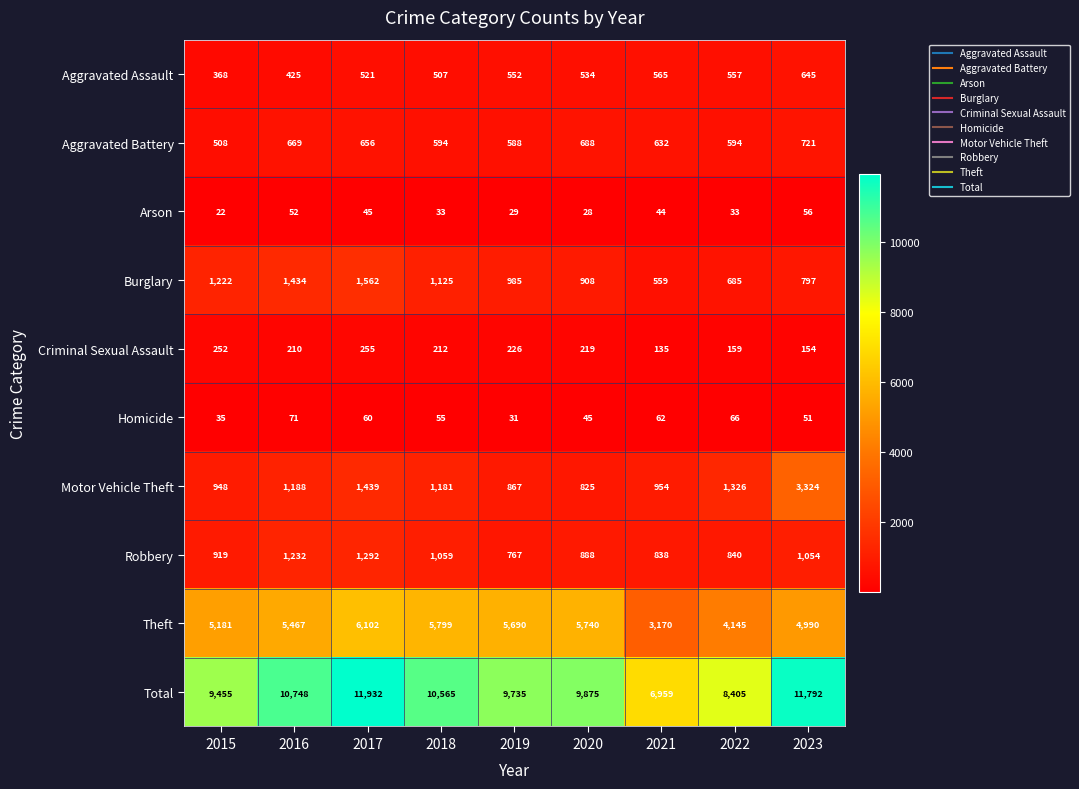

True or false: Criminal Sexual Assault has a value of 276 at 2018.

False